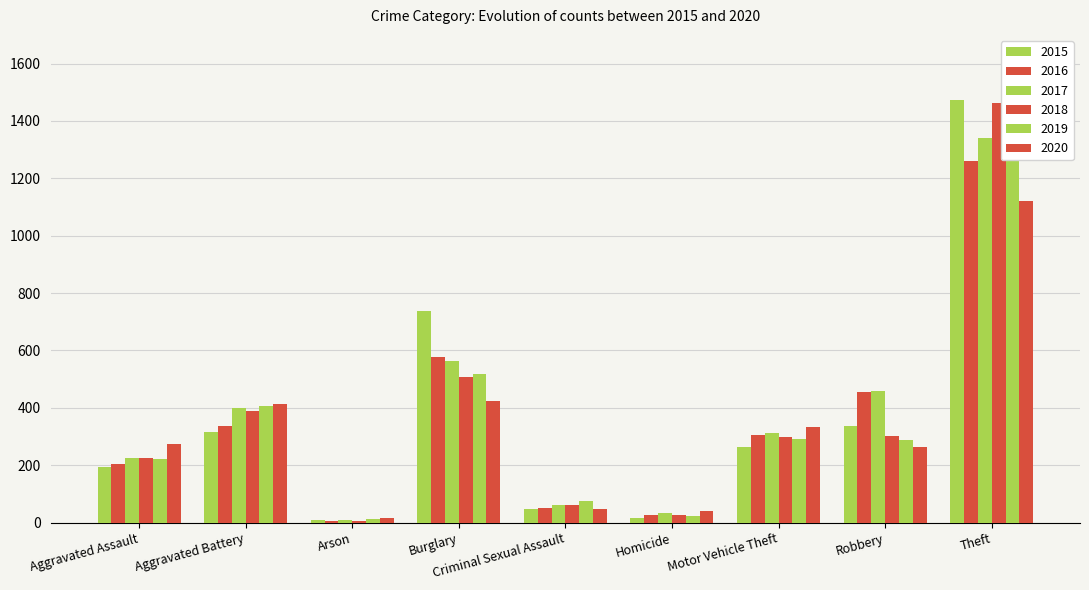

Which category has the lowest value in the 2016 series?

Arson